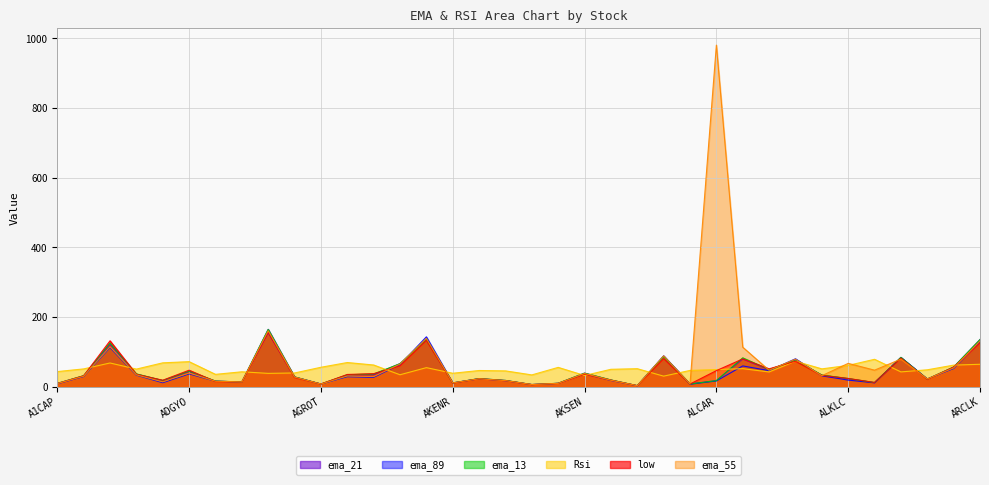

In ema_13, how many points are lower than both neighbors (excluding endpoints)?

10